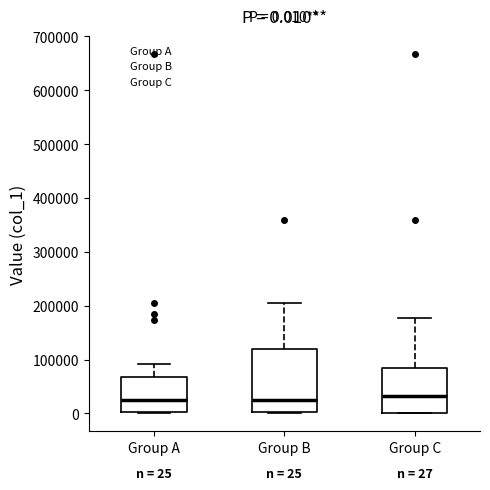

Which box is the tallest, from its lower edge to its upper edge?

Group B